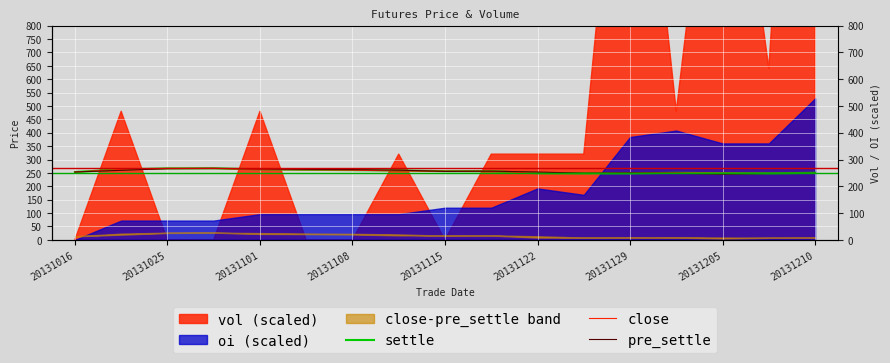

What is the label of the 15th point from the right?

20131025